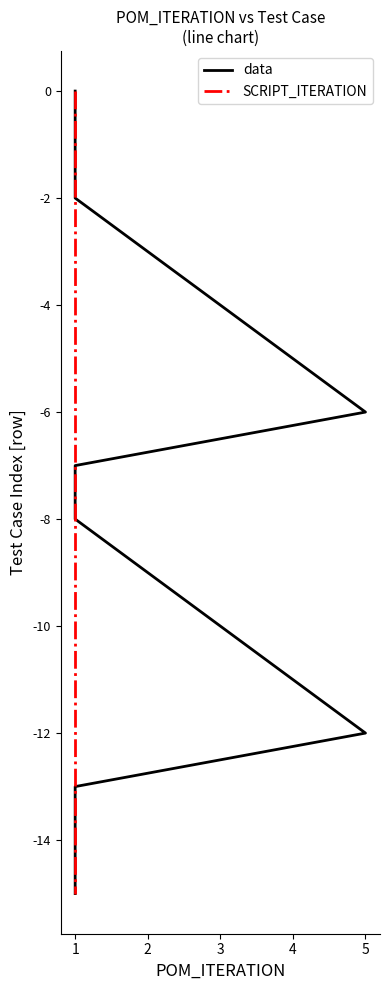

What is the value of the data point at the 14th from the left?

-13